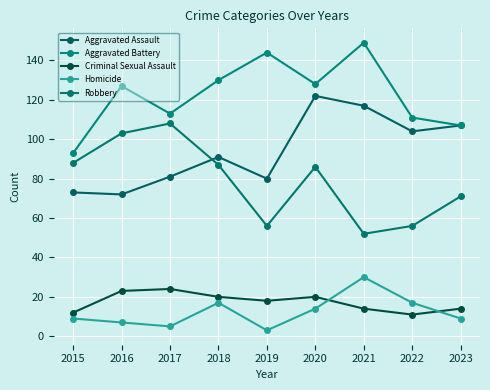

What is the difference between the Criminal Sexual Assault values at 2022 and 2016?

12